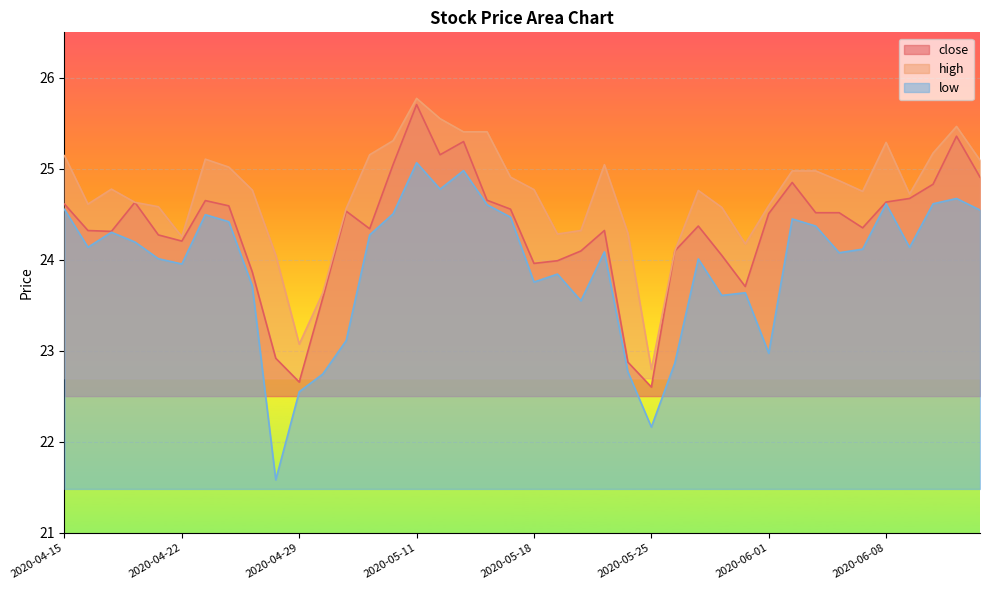

True or false: high and close cross at least once.

False